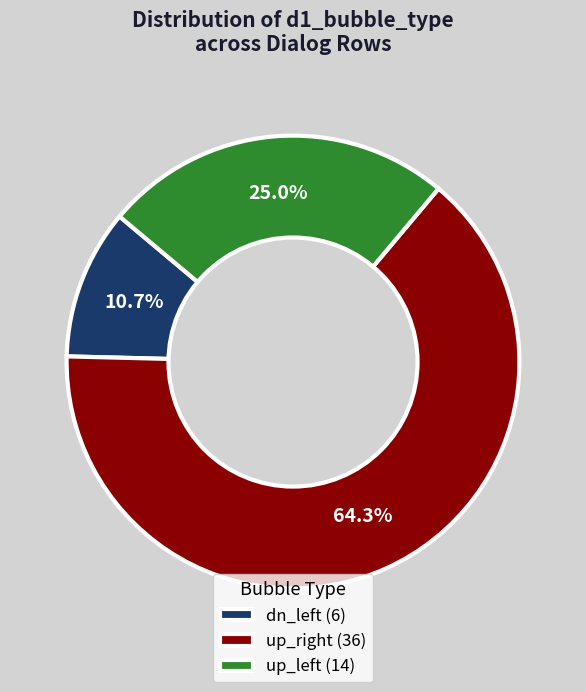

What percentage is NOT represented by up_right (36)?

35.7%